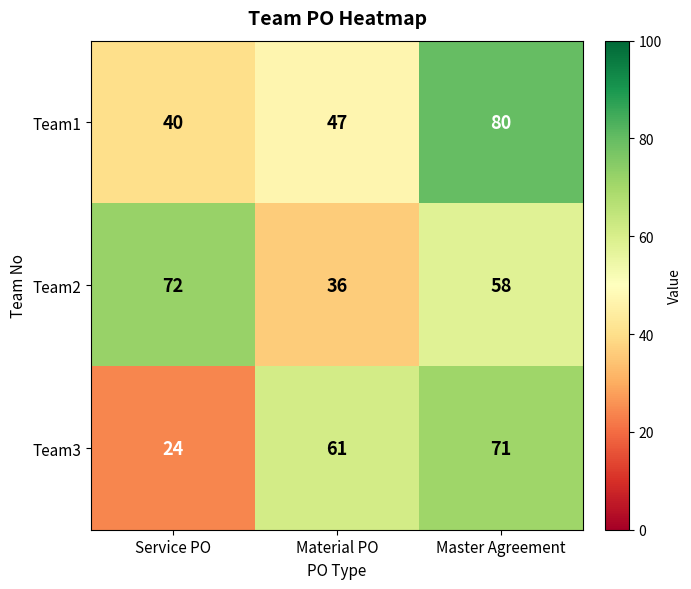

Reading right to left, what are all the values shown in this chart?

Team1: Master Agreement=80	Material PO=47	Service PO=40
Team2: Master Agreement=58	Material PO=36	Service PO=72
Team3: Master Agreement=71	Material PO=61	Service PO=24